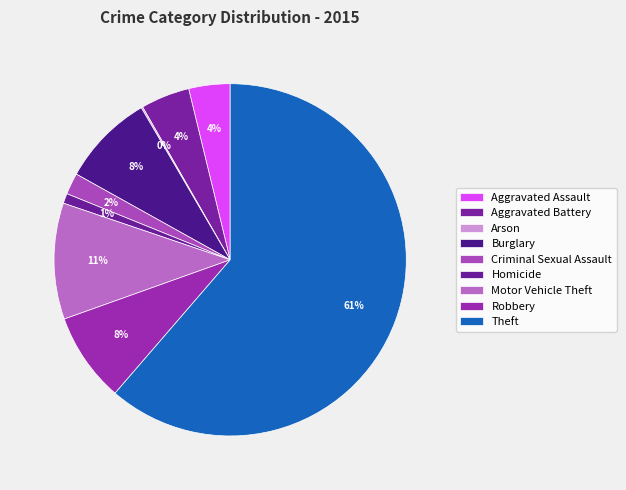

Is it true that Aggravated Assault is 4% of the pie?

True